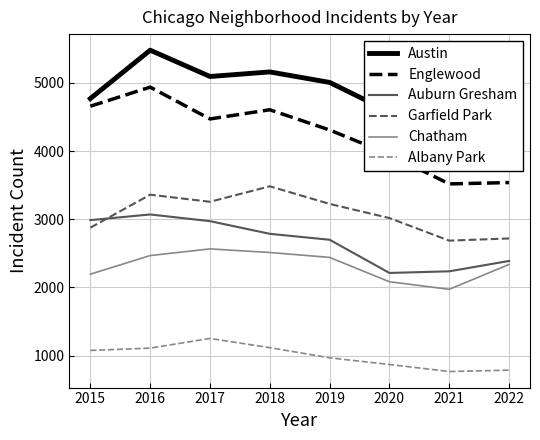

At which category is the sum across all series the highest?

2016